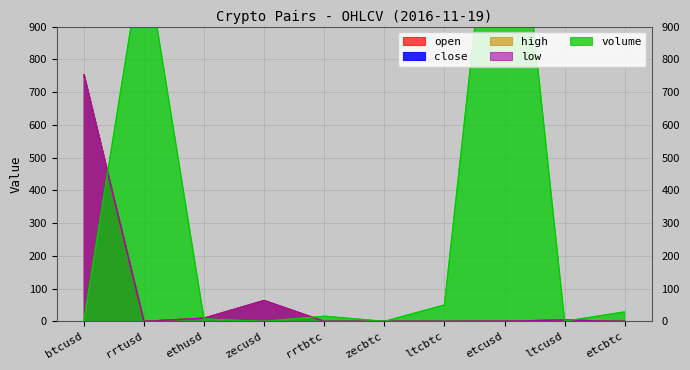

Reading left to right, list all the values displayed in this chart.

open: btcusd=752.9	rrtusd=0.1	ethusd=9.7	zecusd=63.6	rrtbtc=0.0	zecbtc=0.1	ltcbtc=0.0	etcusd=0.9	ltcusd=4.0	etcbtc=0.0
close: btcusd=752.9	rrtusd=0.1	ethusd=9.7	zecusd=63.6	rrtbtc=0.0	zecbtc=0.1	ltcbtc=0.0	etcusd=0.9	ltcusd=4.0	etcbtc=0.0
high: btcusd=752.9	rrtusd=0.1	ethusd=9.7	zecusd=63.6	rrtbtc=0.0	zecbtc=0.1	ltcbtc=0.0	etcusd=0.9	ltcusd=4.0	etcbtc=0.0
low: btcusd=752.9	rrtusd=0.1	ethusd=9.7	zecusd=63.6	rrtbtc=0.0	zecbtc=0.1	ltcbtc=0.0	etcusd=0.9	ltcusd=4.0	etcbtc=0.0
volume: btcusd=0.3	rrtusd=1147.3	ethusd=7.3	zecusd=0.0	rrtbtc=15.7	zecbtc=0.0	ltcbtc=50.0	etcusd=1732.9	ltcusd=0.6	etcbtc=28.8